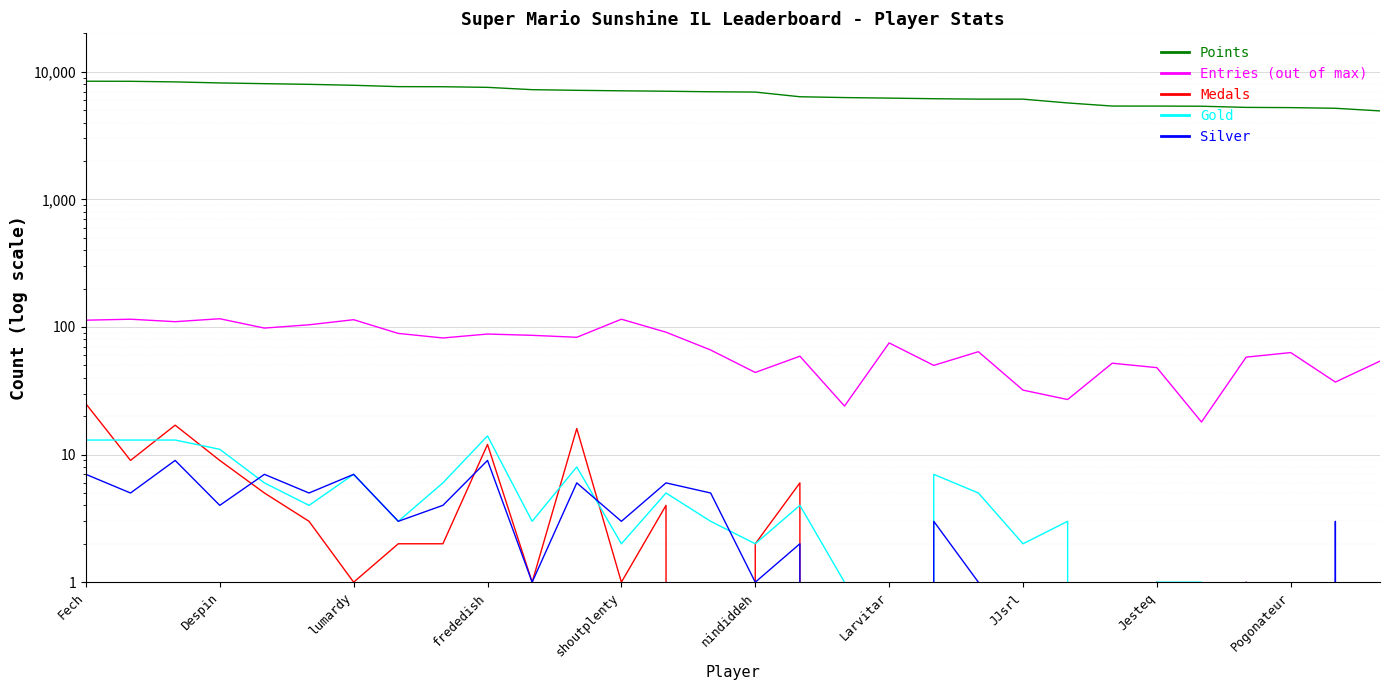

Between 26 and 24, which is larger?

24